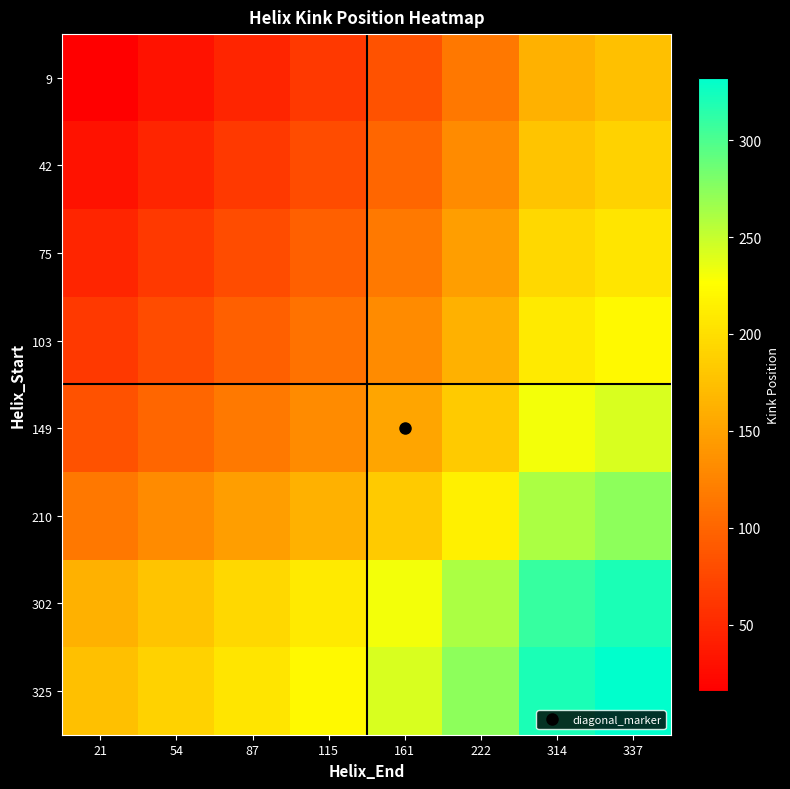

Which series changed the most between 115 and 314?

9